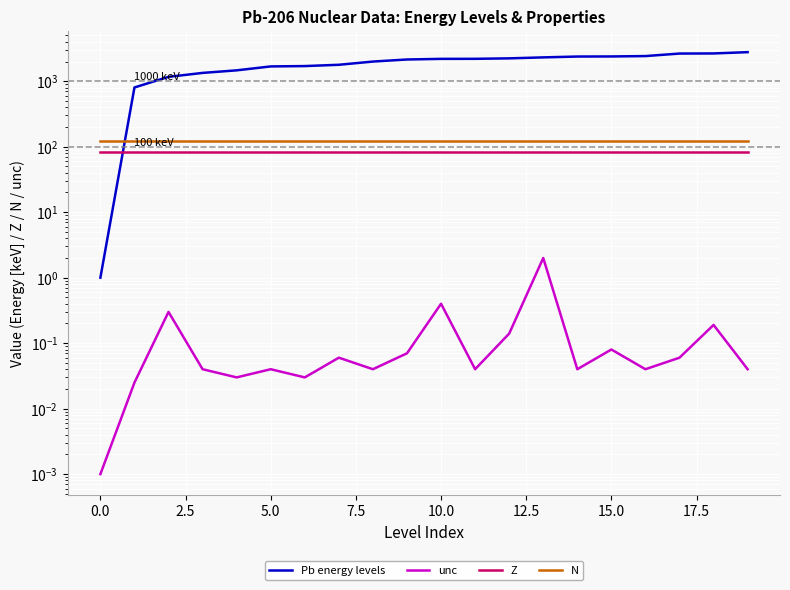

What is the difference between the maximum and minimum values in the unc series?

2.0